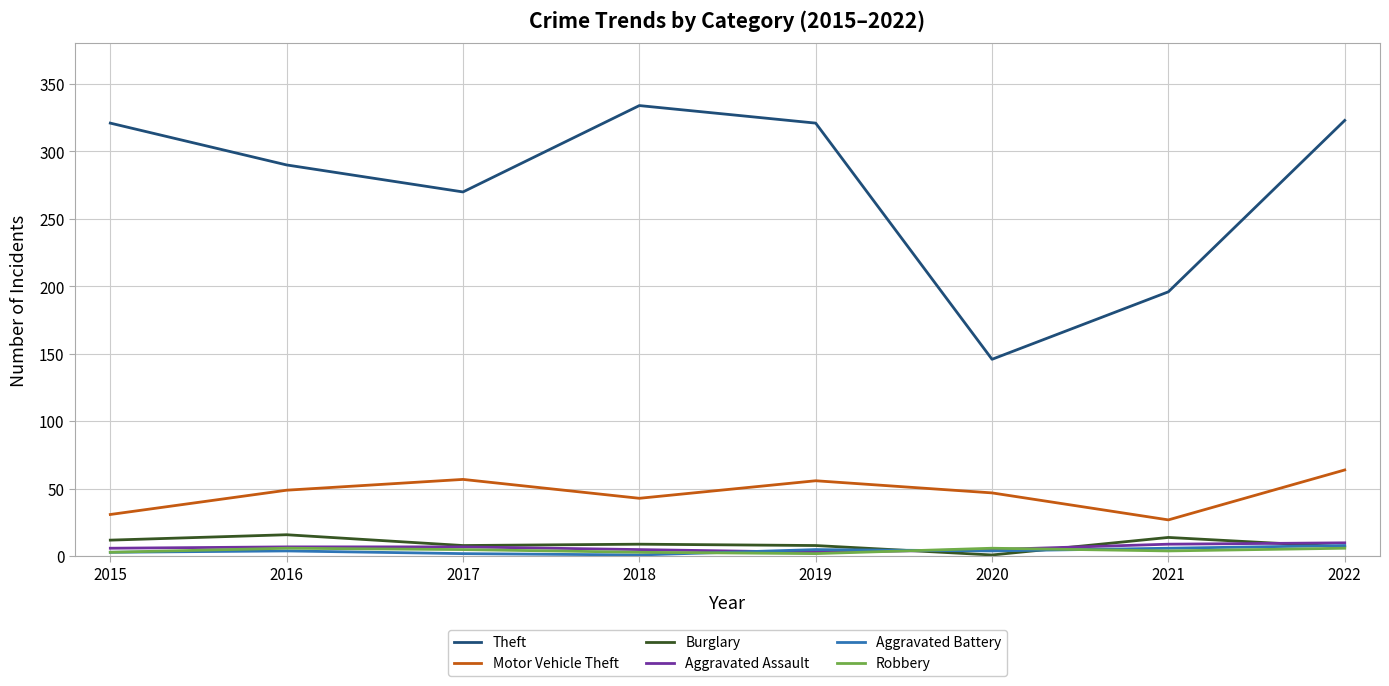

What is the total value across all series at 2019?

395